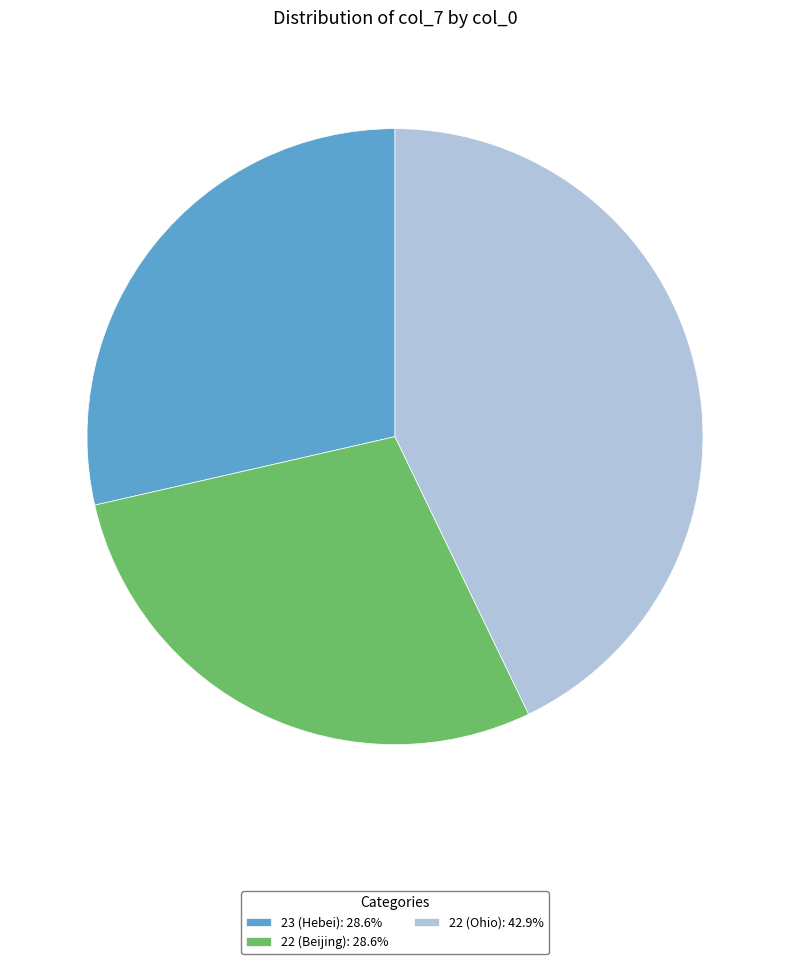

Do 23 (Hebei): 28.6% and 22 (Ohio): 42.9% together represent more than half of the pie?

Yes